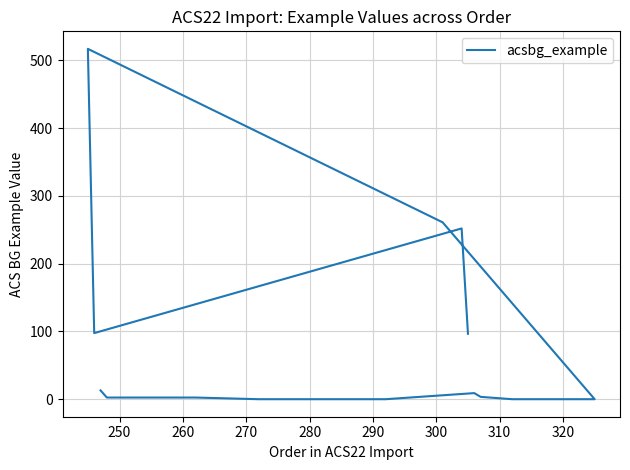

What is the label of the 7th point from the left?

300